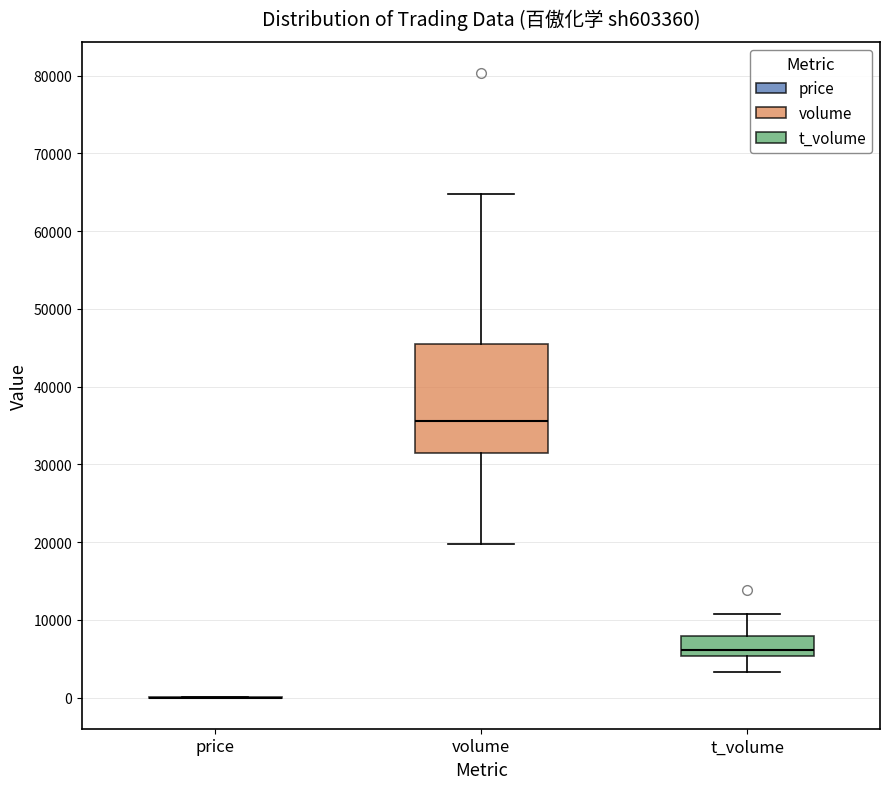

Where does the lower whisker of the box for t_volume end on the y-axis? The values are not printed on the chart, so give them approximately, as read against the axis.

3000